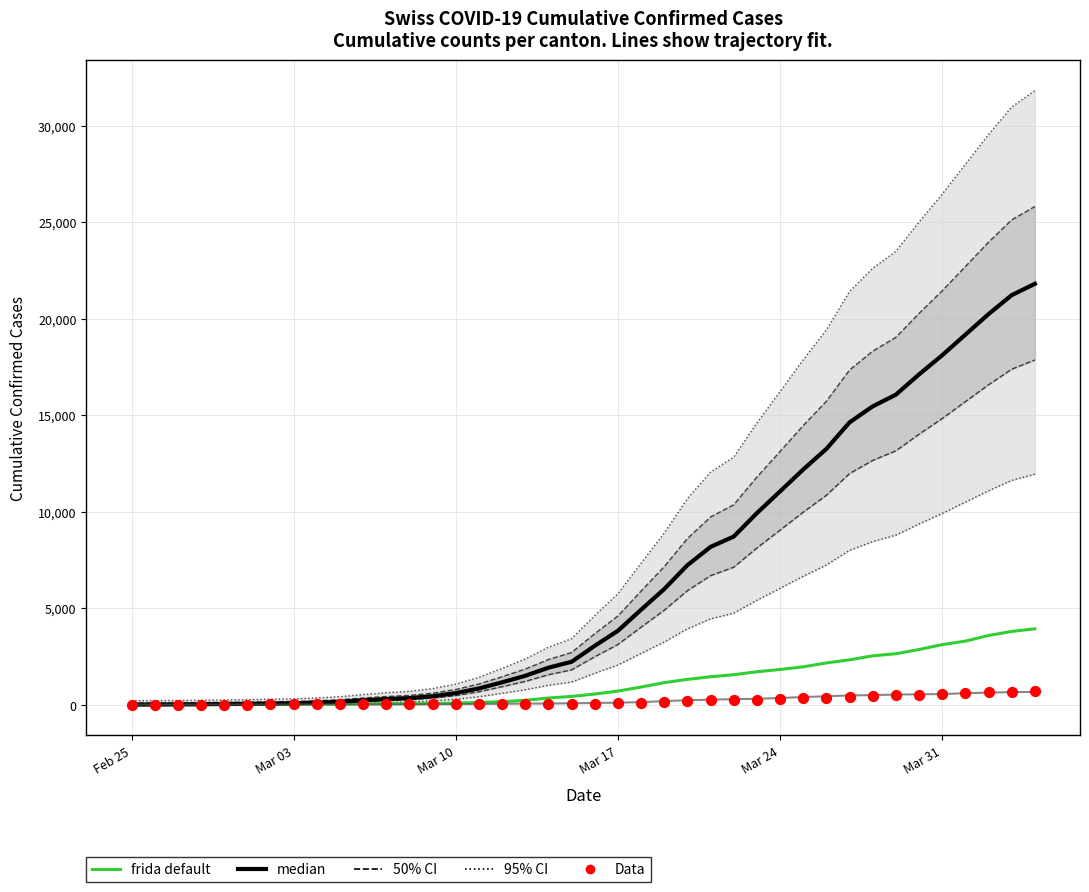

Which series reaches the maximum Y coordinate?

median